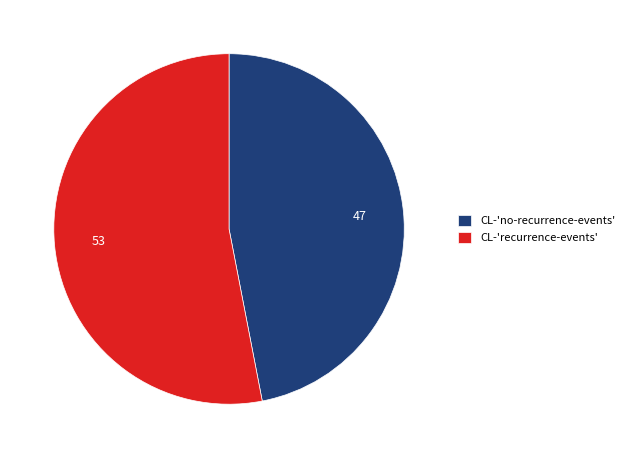

Is there a majority slice in this chart?

Yes